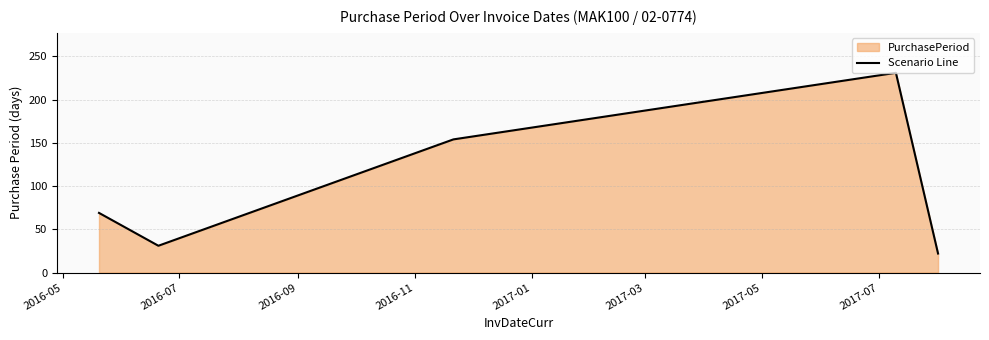

What is the average value?

101